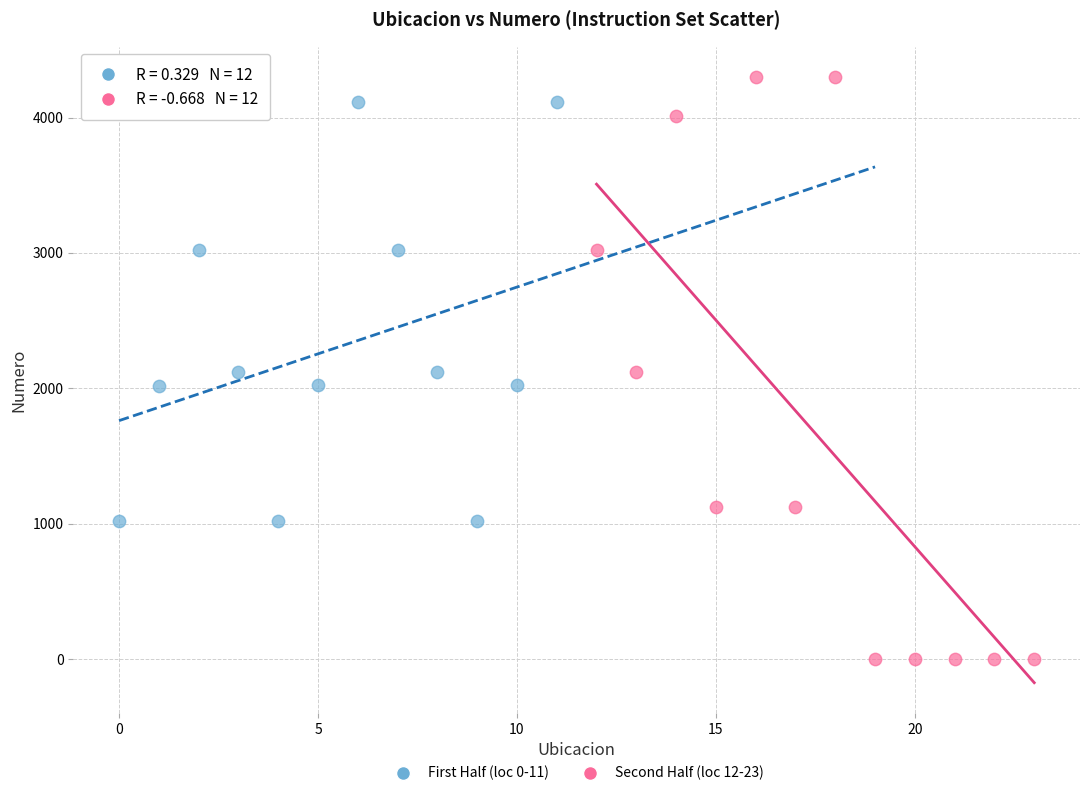

Which series contains the lowest Y value?

Second Half (loc 12-23)